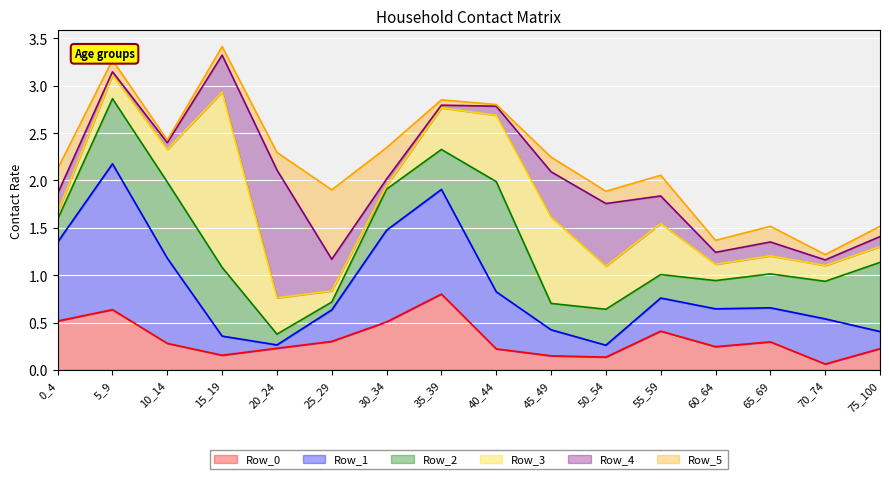

The Row_4 series shows 0.2 at 15_19. True or false?

False